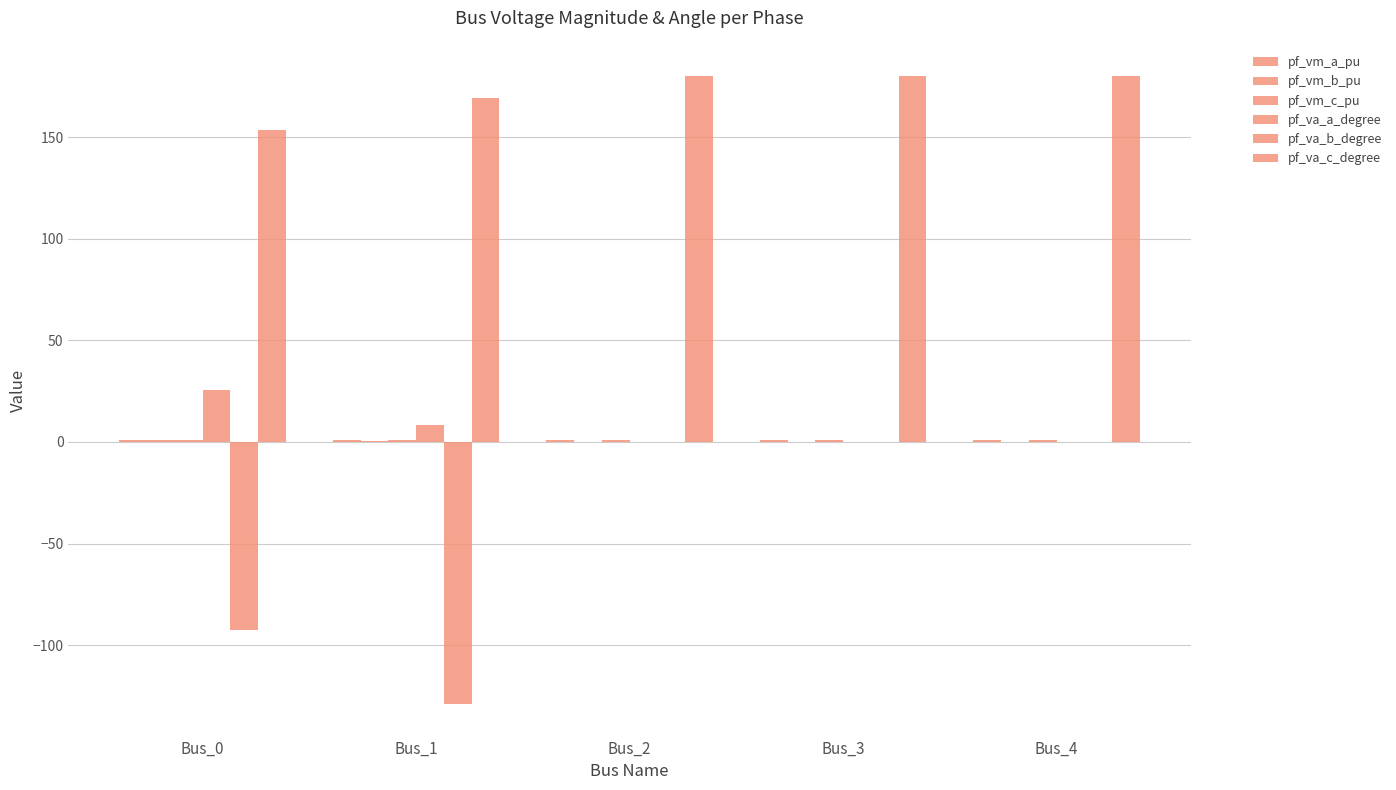

At which label does pf_va_c_degree first exceed 179?

Bus_2